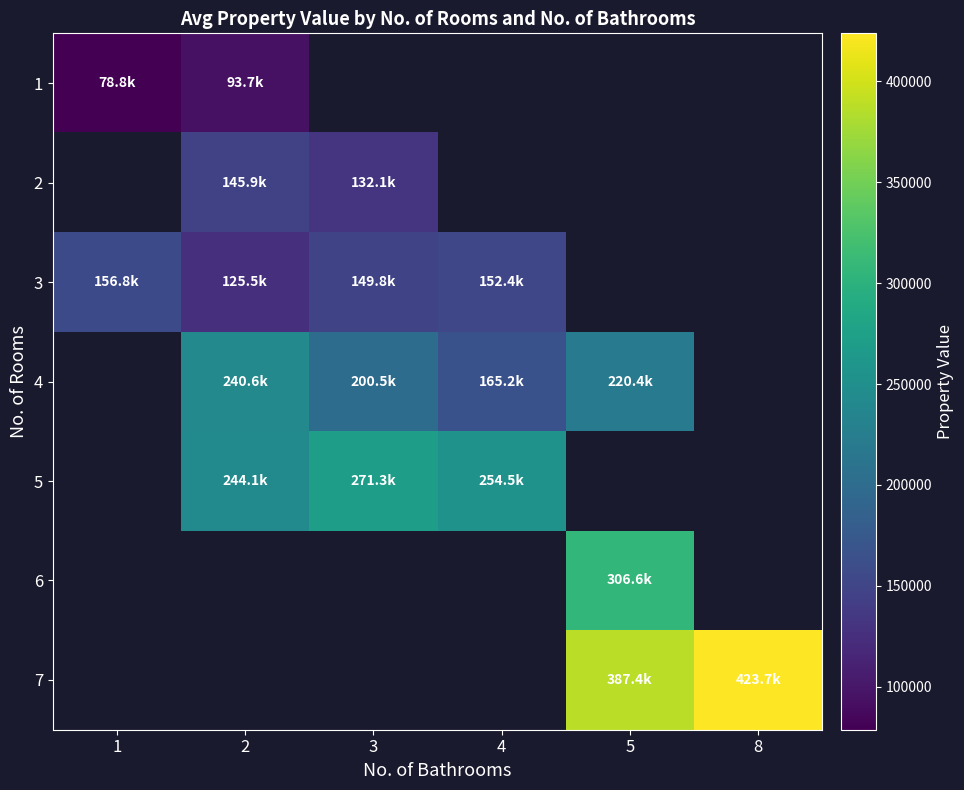

How many distinct data groups are displayed?

7